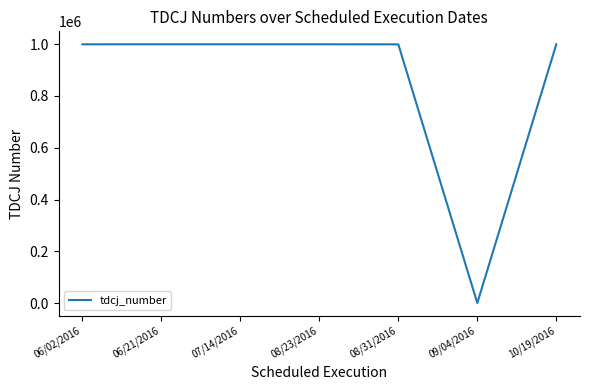

What is the ratio of the value at 08/23/2016 to the value at 06/02/2016?

1.0